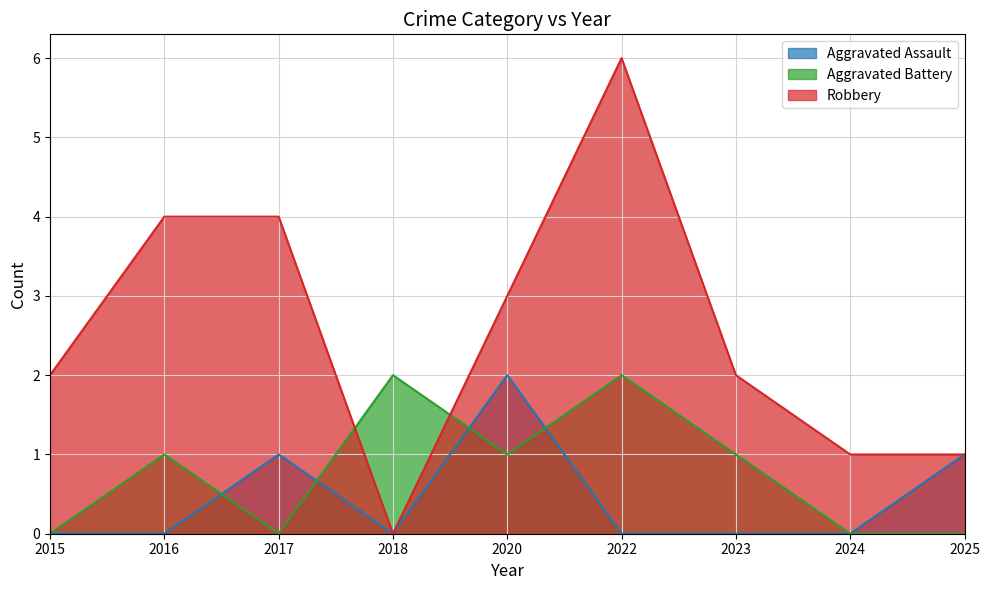

How many times do Aggravated Battery and Aggravated Assault cross each other?

4